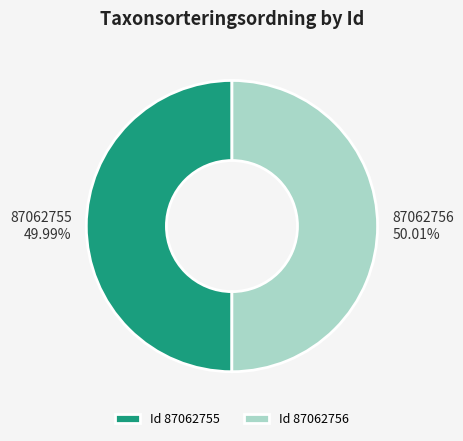

Count the number of slices in the pie.

2